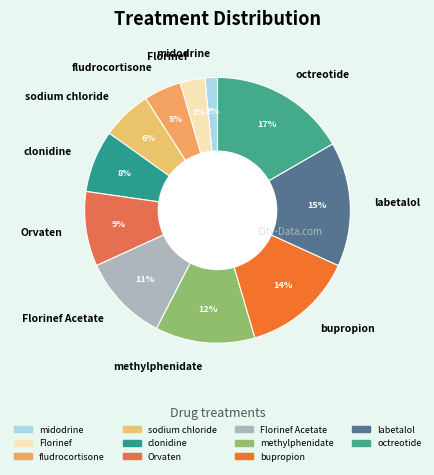

What is the smallest slice in the pie chart?

midodrine